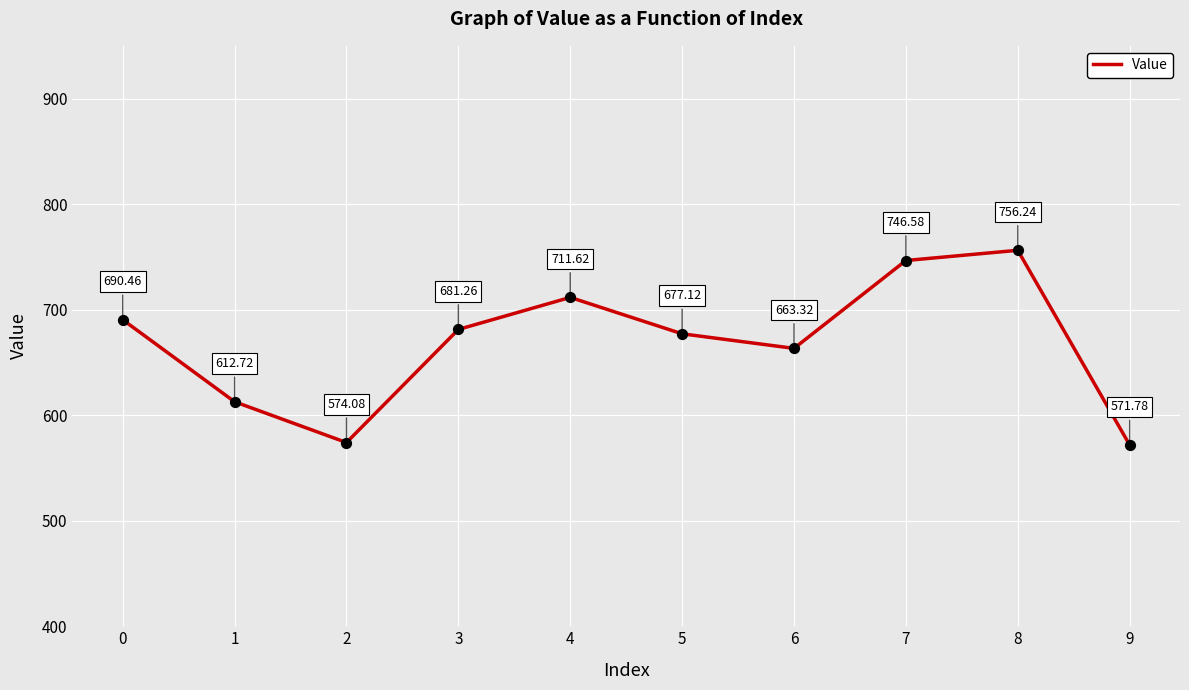

What is the change in value from 3 to 5?

-4.1